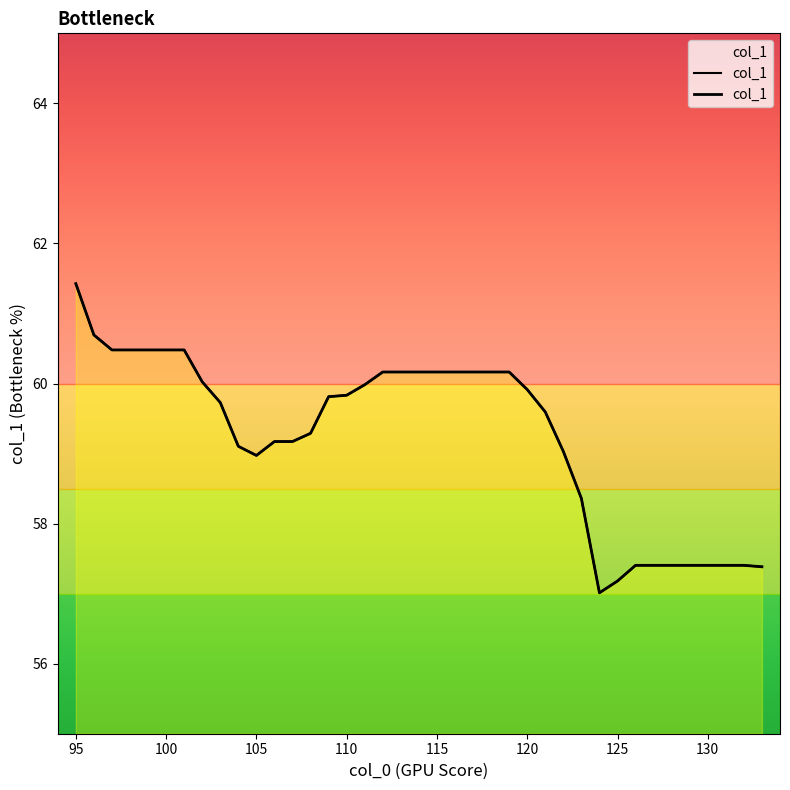

What is the difference between the second highest and second lowest values?

3.5